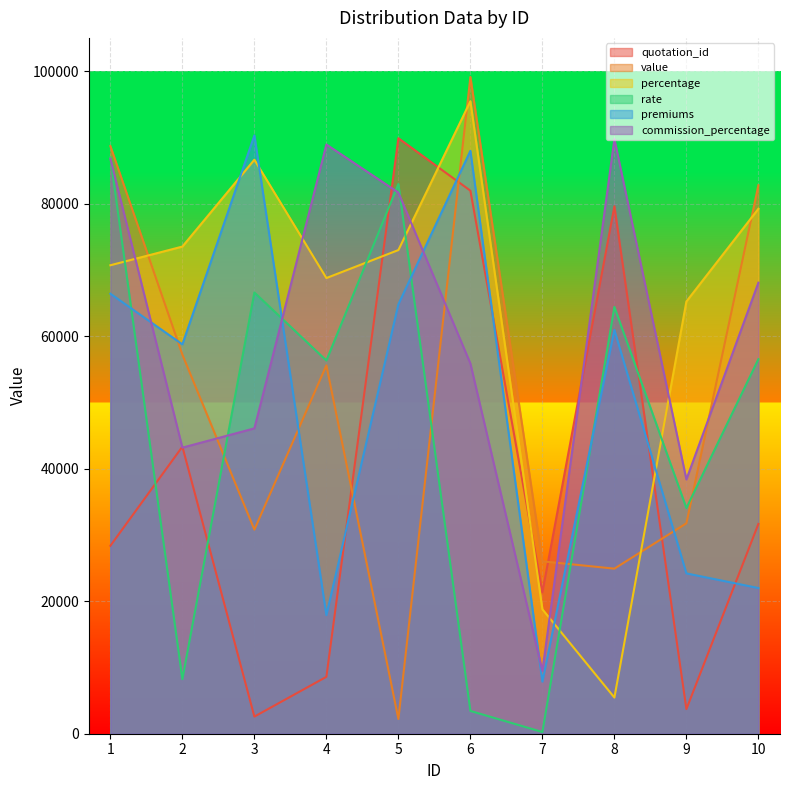

Which series has the widest spread of values?

value